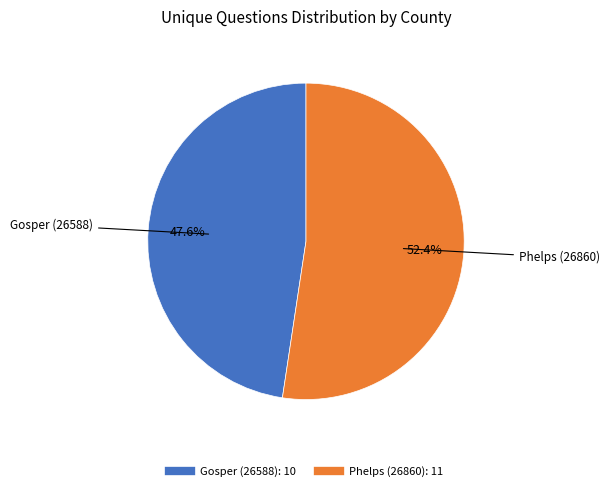

The Gosper (26588) slice represents 48% of the pie. True or false?

True